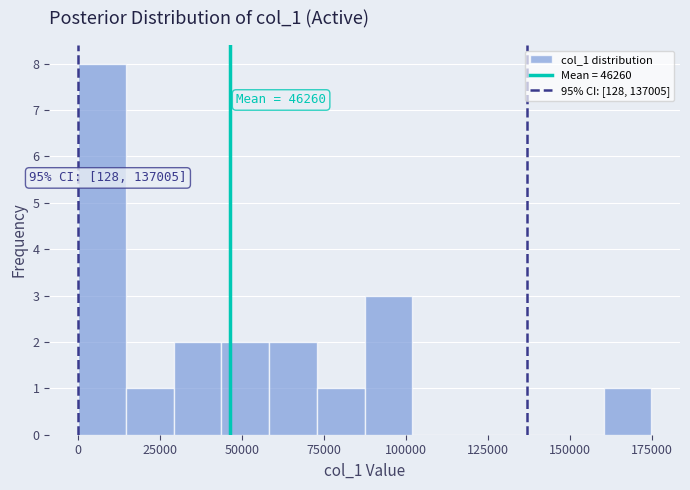

Read against the x-axis, roughly where is the centre of the tallest bar?

5000